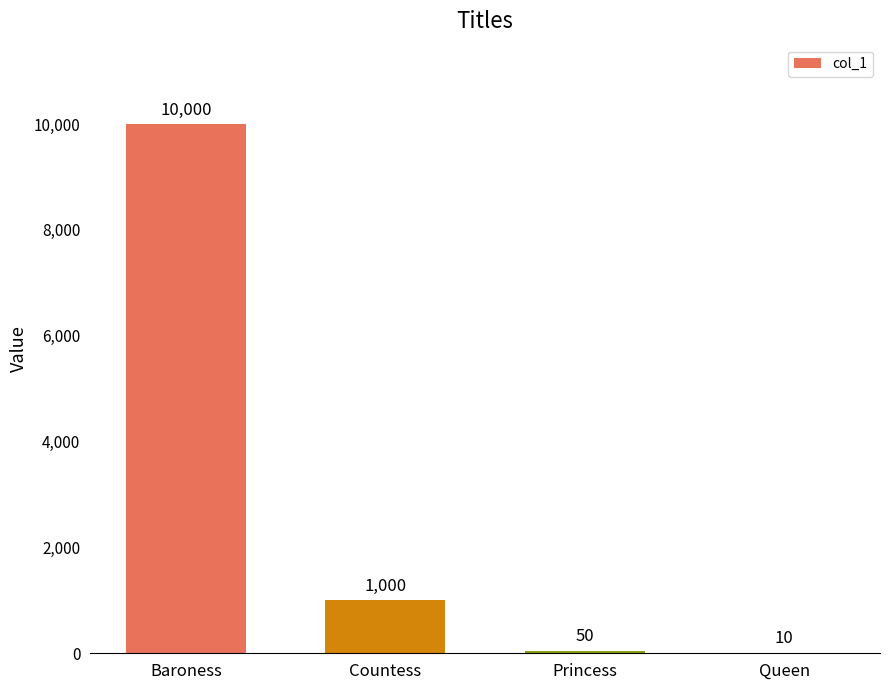

How many distinct data groups are displayed?

1